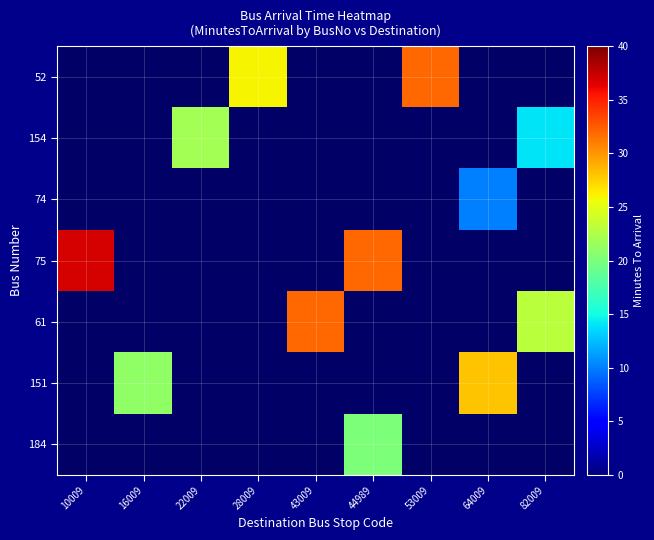

Where is 75 nearest to the value 34?

44989